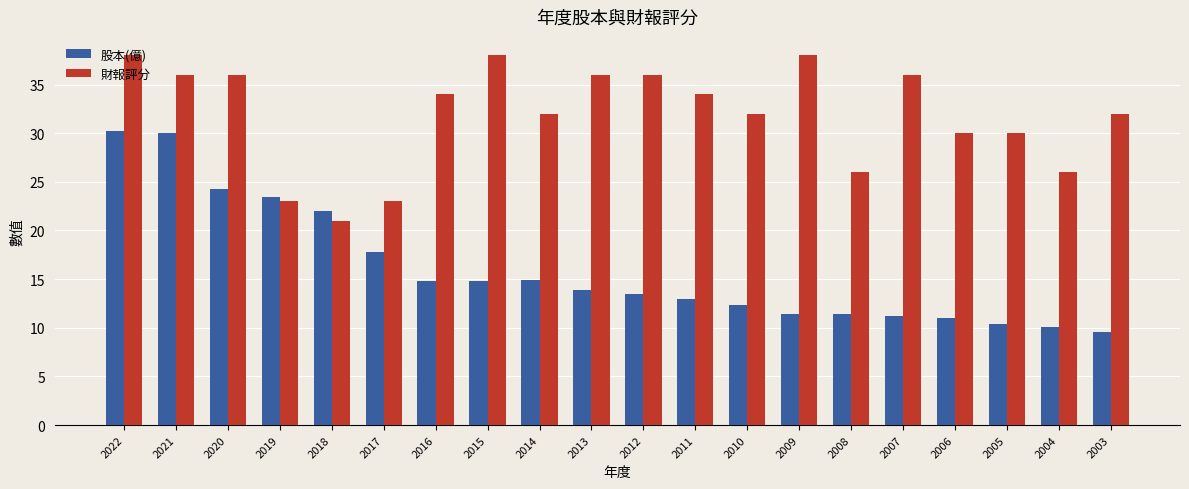

How many groups of bars are there?

20